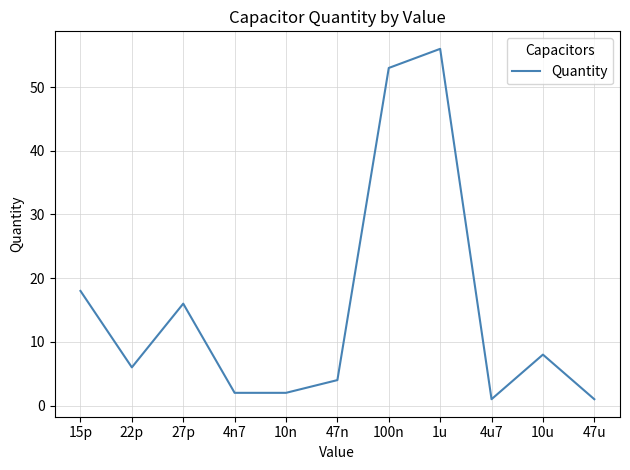

What value does the data have at 27p, to the nearest 10?

20